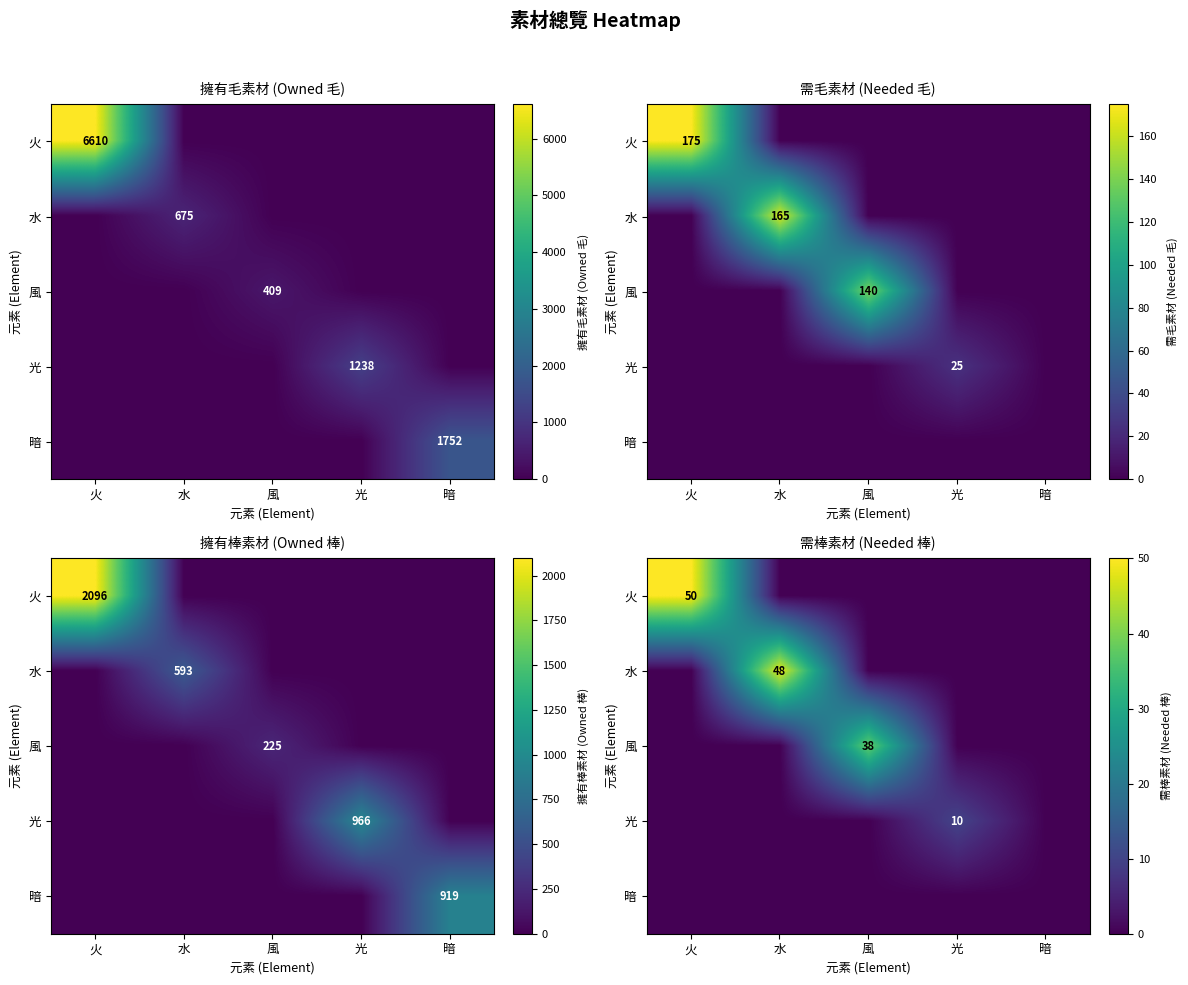

What is the highest value of the 水 series?

48